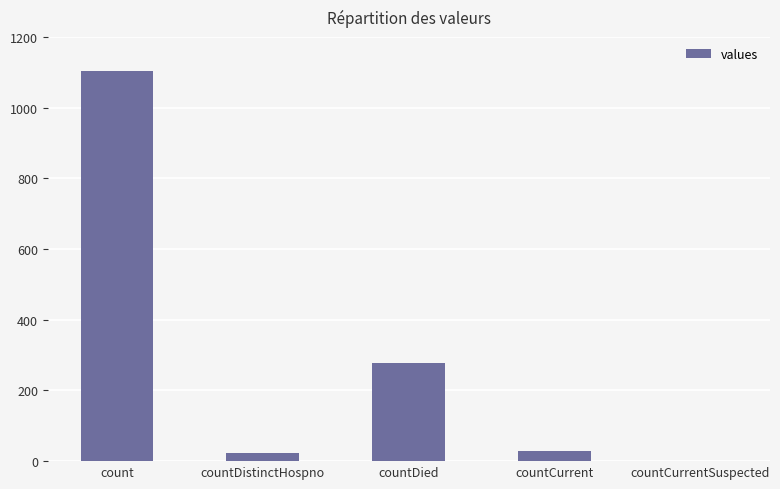

Reading left to right, list all the values displayed in this chart.

count=1104	countDistinctHospno=23	countDied=279	countCurrent=29	countCurrentSuspected=0